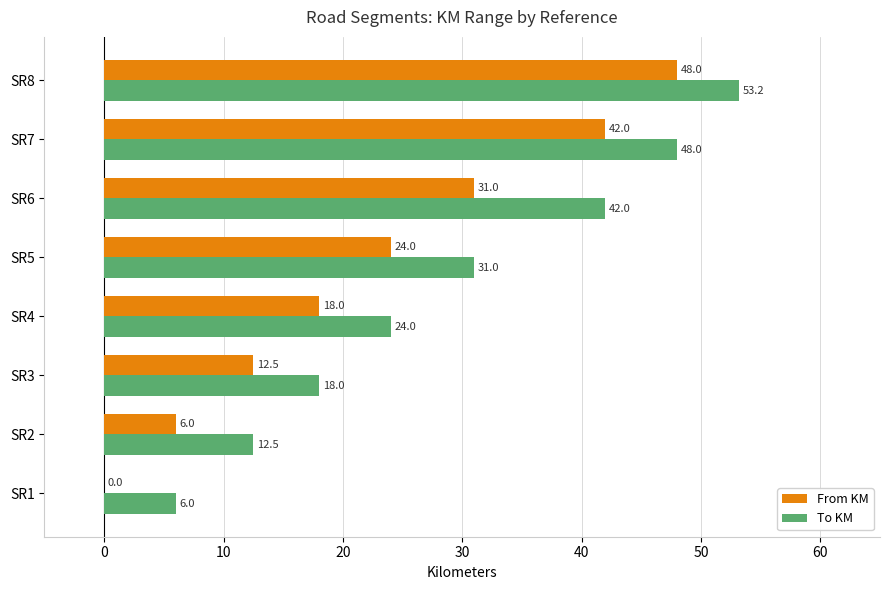

The value of To KM at SR8 is 53.2. True or false?

True